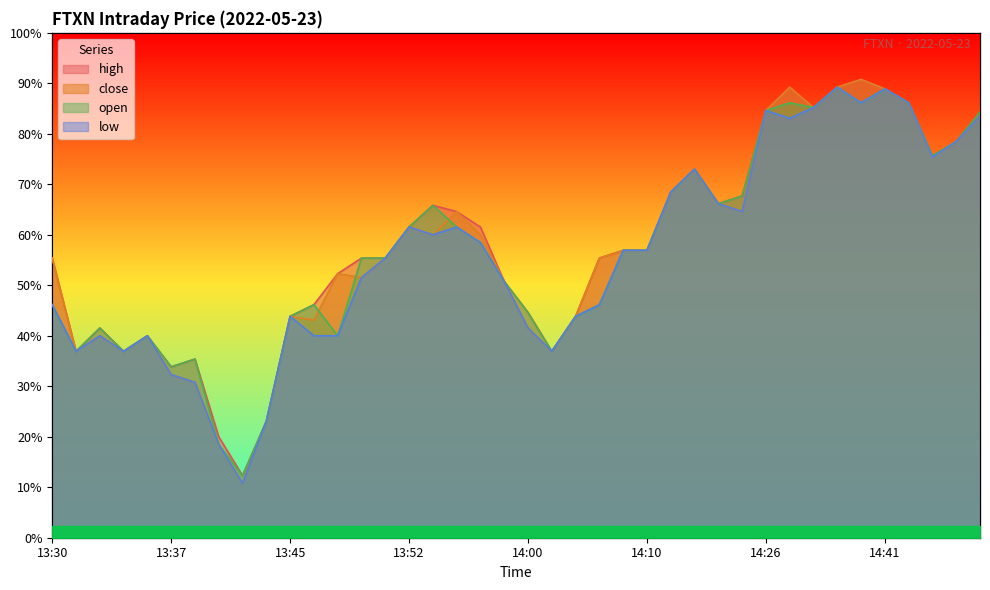

Is it true that low equals 27.4 at 13:49?

True